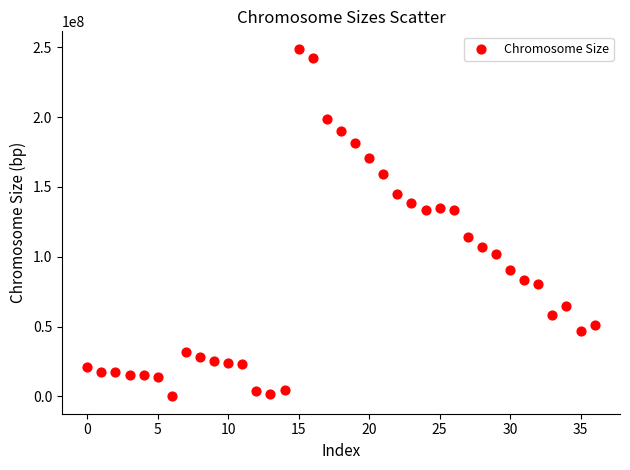

What is the range of Y values (max minus min)?

248942628